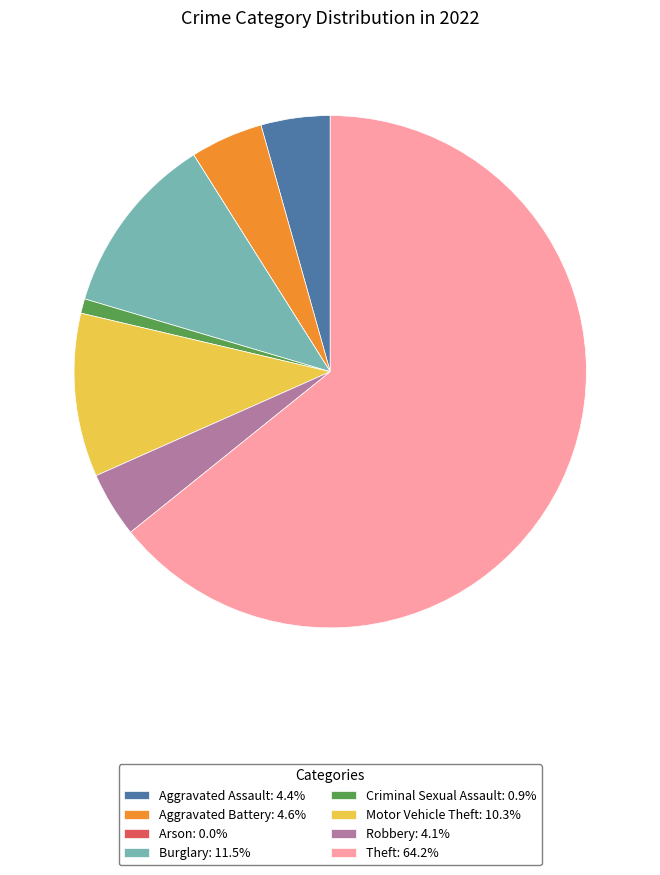

Combined, do Theft: 64.2% and Criminal Sexual Assault: 0.9% account for over 50%?

Yes